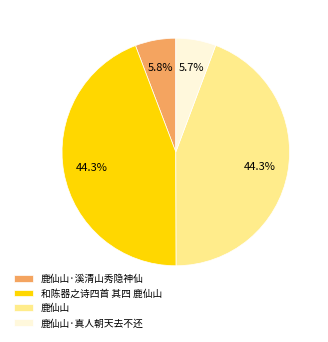

Between 鹿仙山·真人朝天去不还 and 和陈器之诗四首 其四 鹿仙山, which is larger?

和陈器之诗四首 其四 鹿仙山